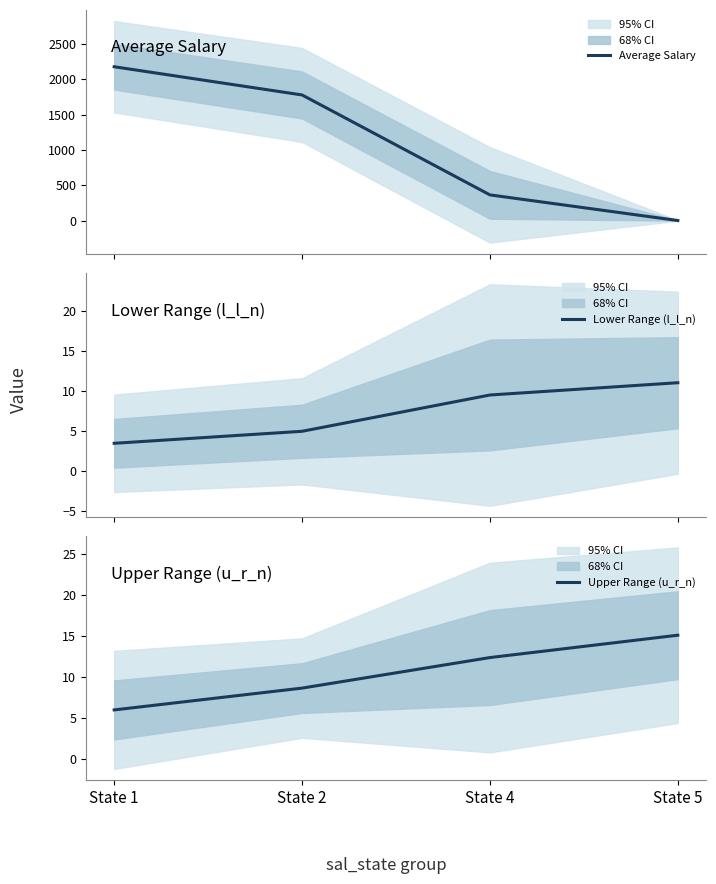

What is the greatest value displayed?

2178.9